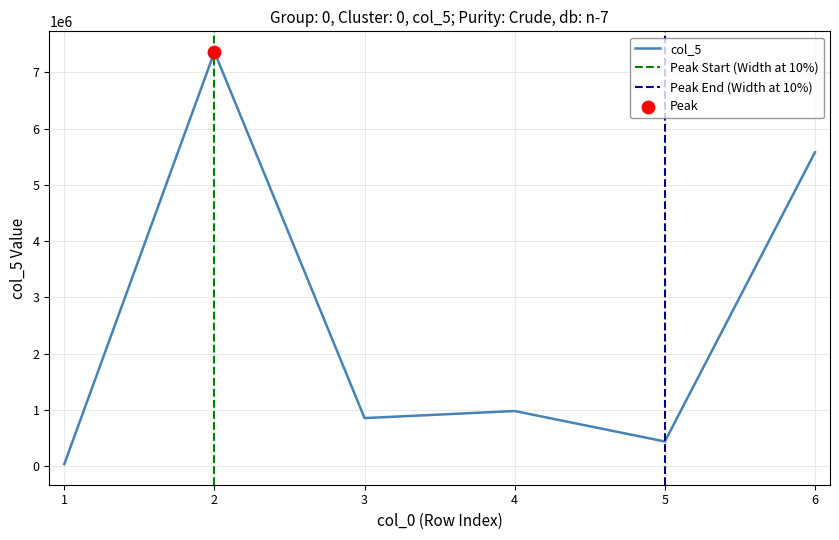

Approximately how many times larger is the value at 5 compared to 6?

0.1